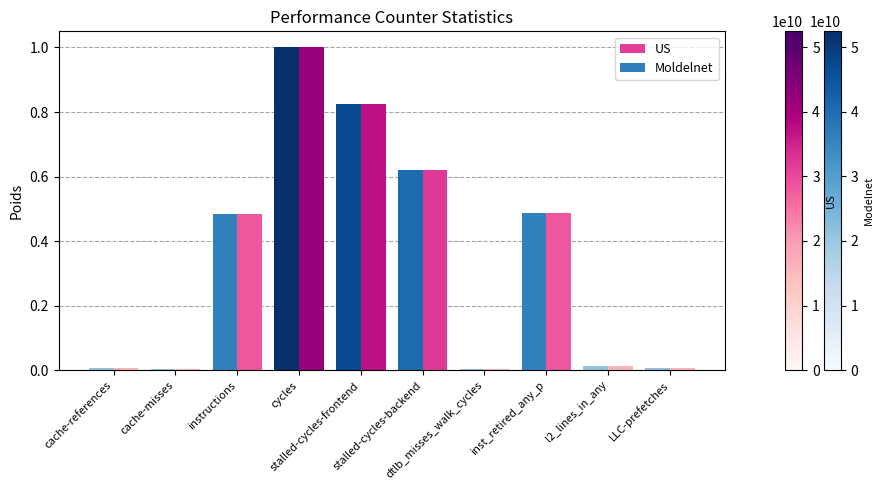

What is the maximum value shown in the chart?

1.0